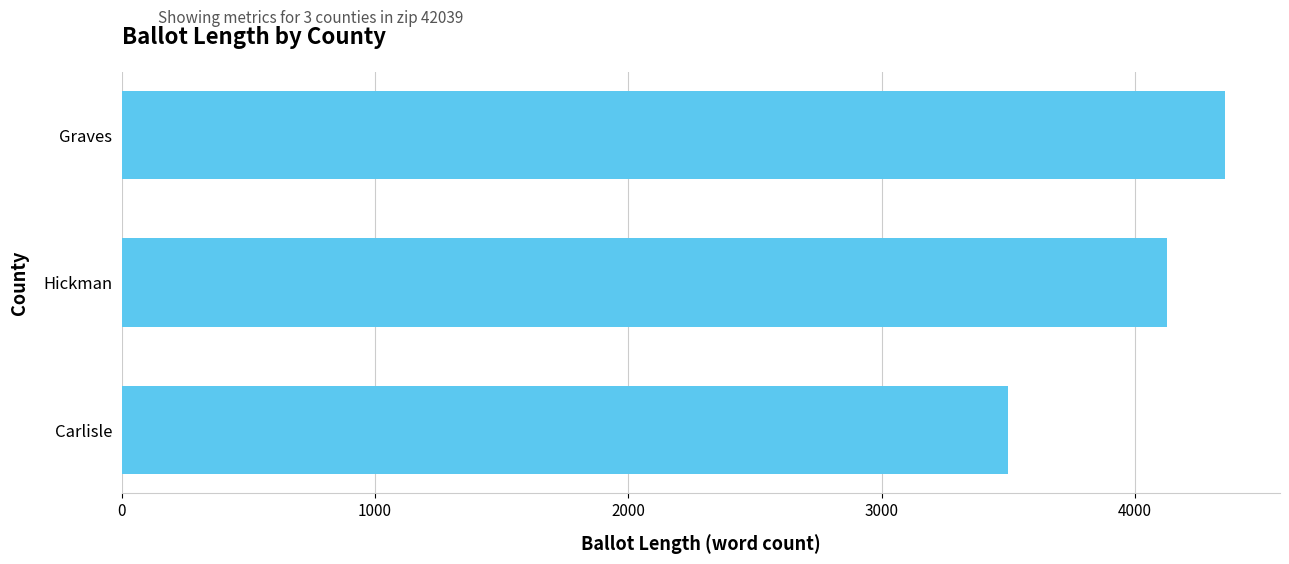

Reading top to bottom, transcribe all the data shown in this chart.

Graves=4355	Hickman=4126	Carlisle=3497